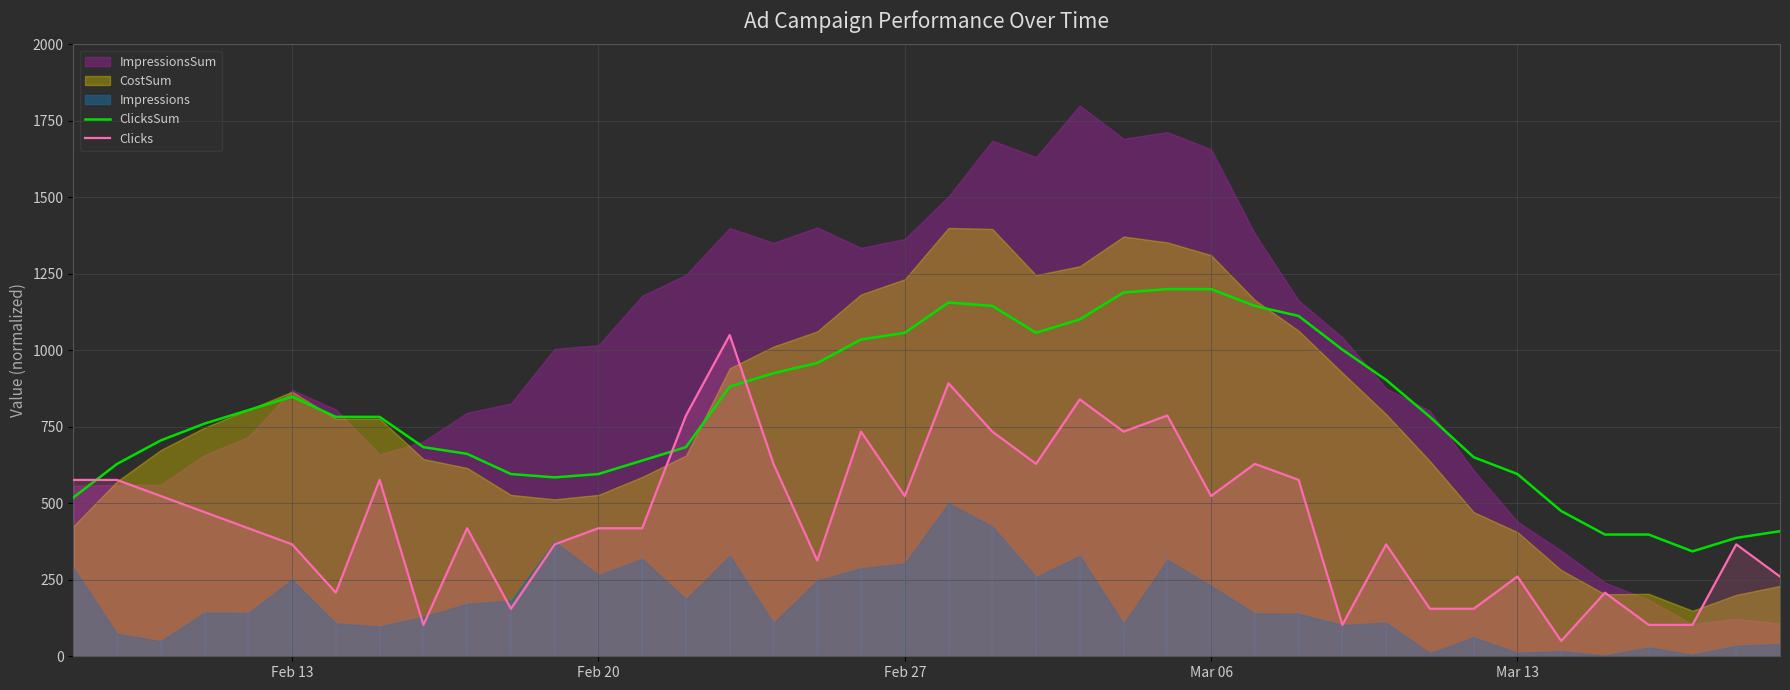

True or false: ClicksSum and Clicks cross at least once.

True